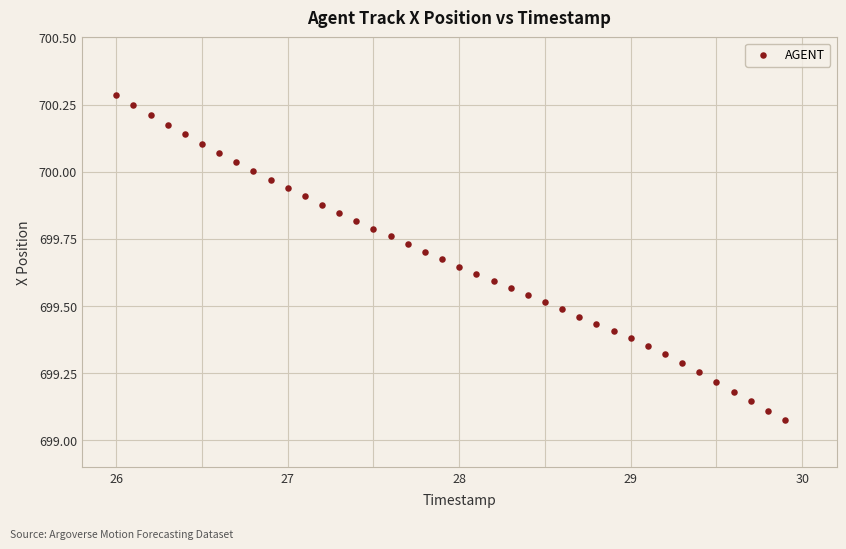

What is the range of X values (max minus min)?

3.9